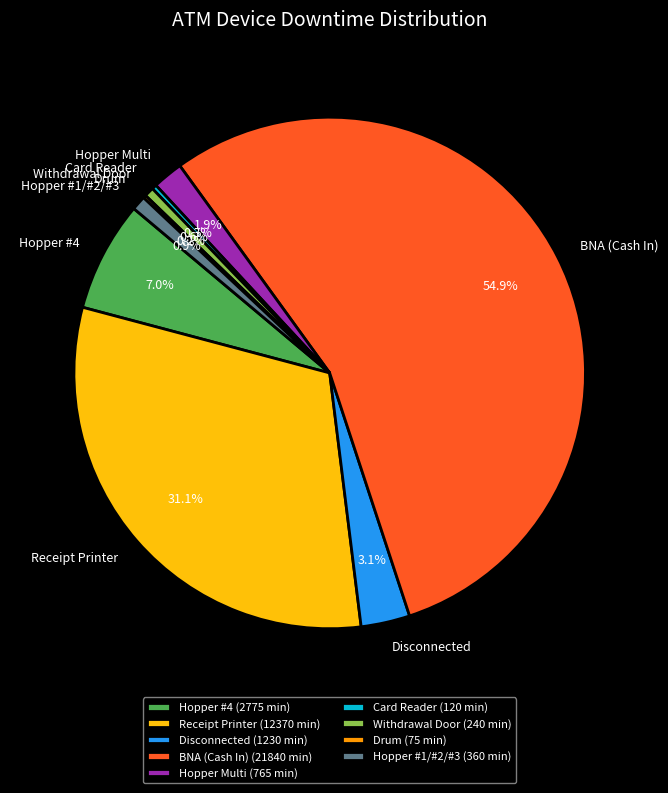

The Withdrawal Door slice represents 1% of the pie. True or false?

True